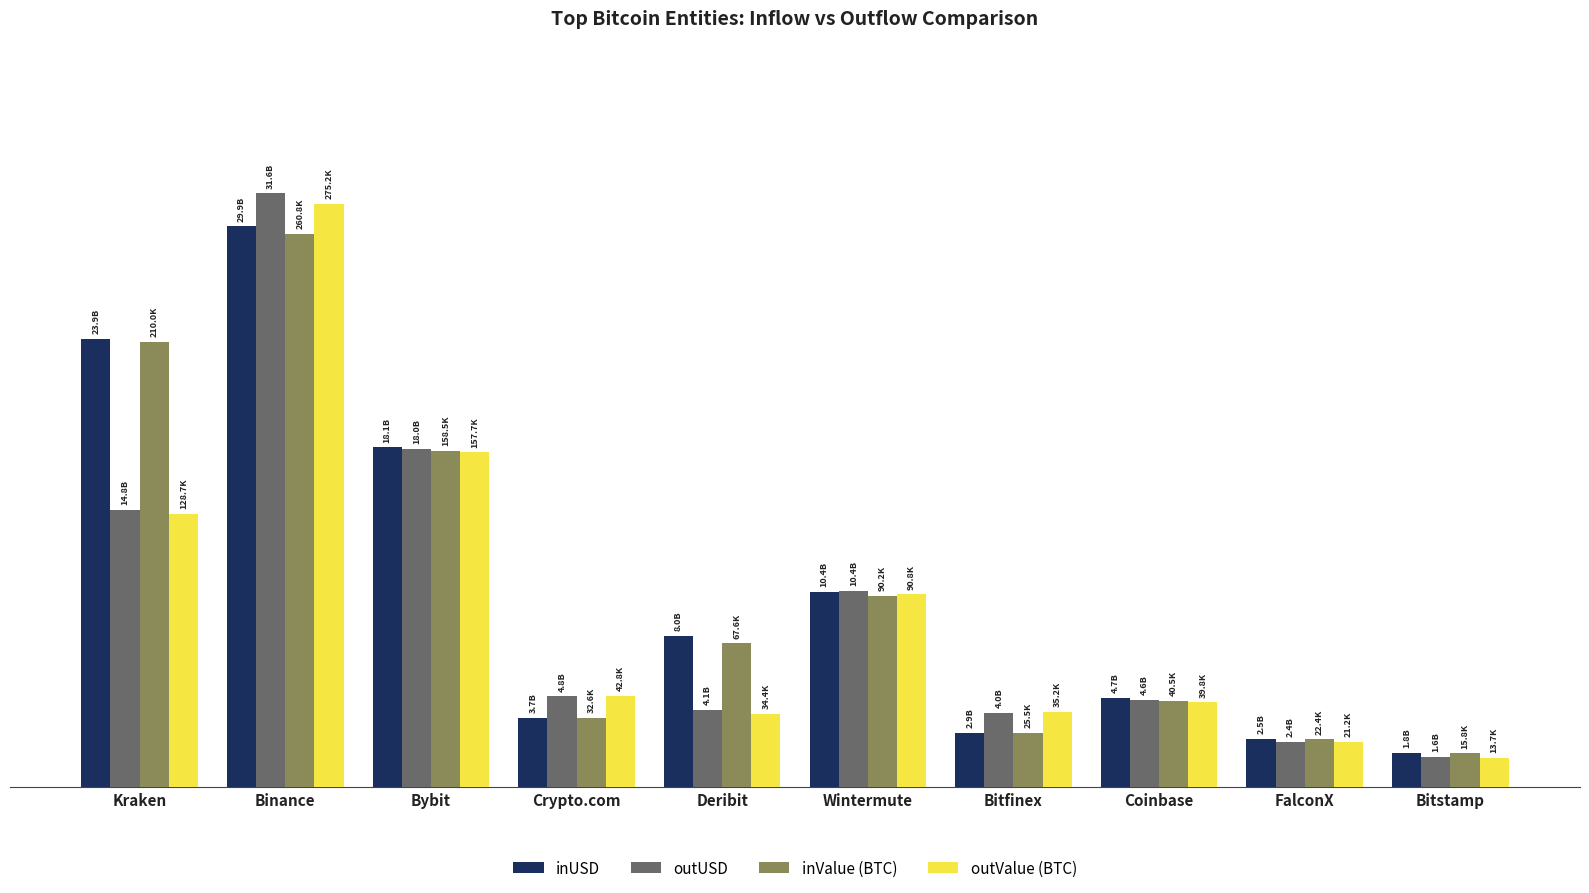

Are the bars horizontal?

No